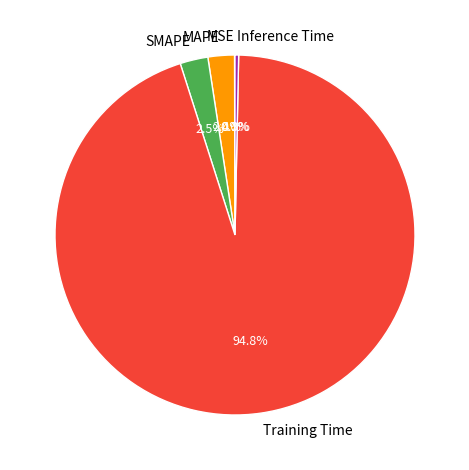

Does any single category account for the majority?

Yes